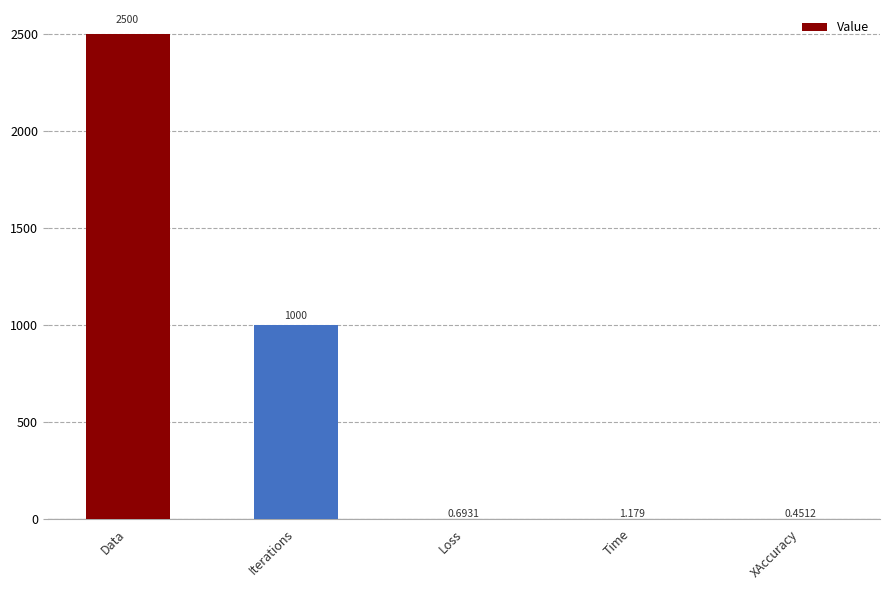

What is the sum of all values?

3502.3